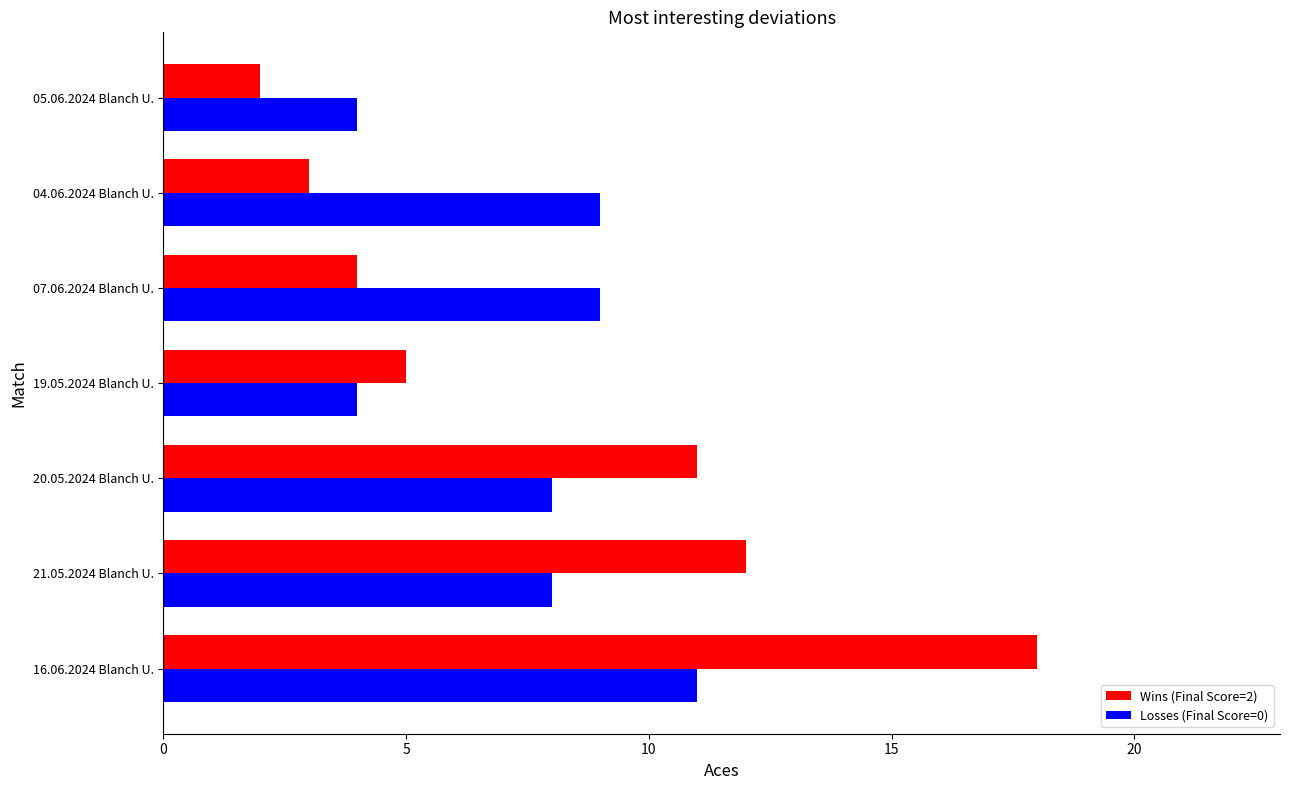

What is the difference between the maximum and minimum values in the Losses (Final Score=0) series?

7